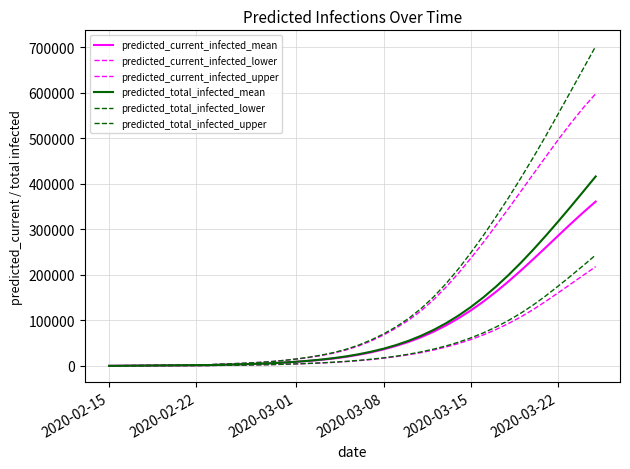

Does the chart have visible grid lines?

Yes